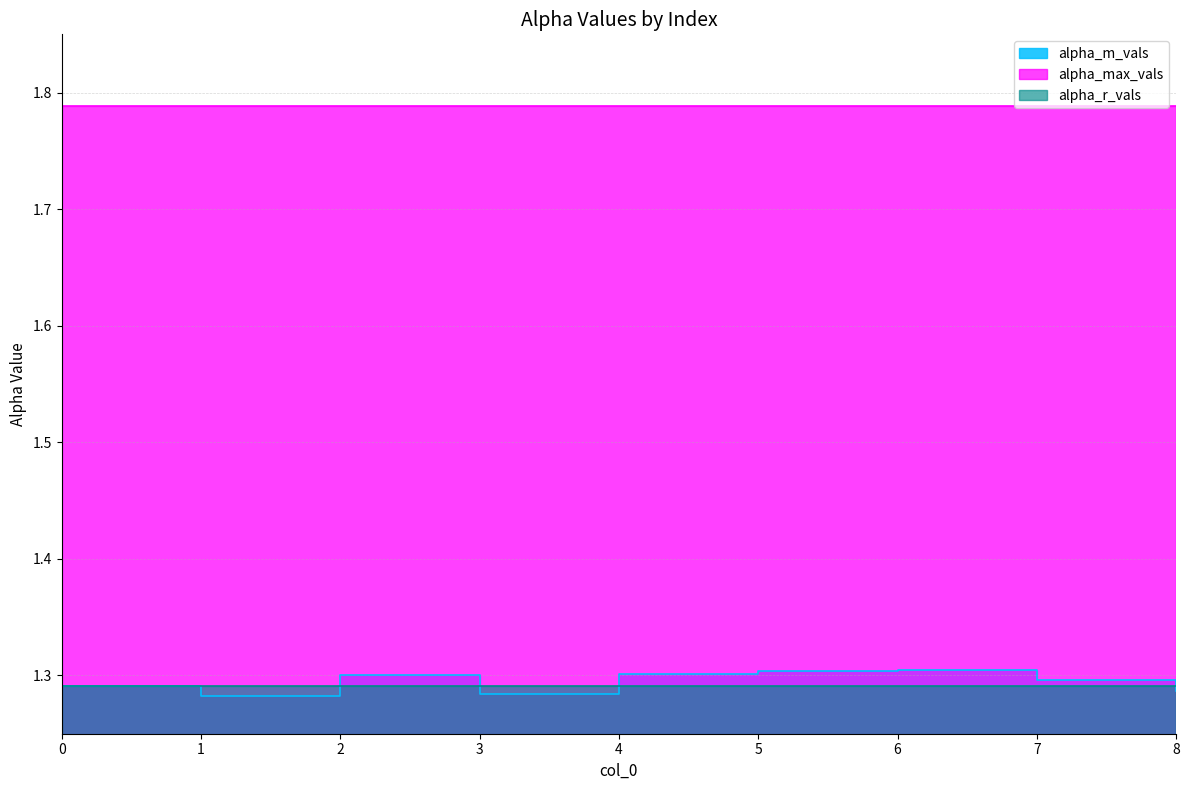

What is the value of the alpha_r_vals point at the 3rd from the left?

1.3